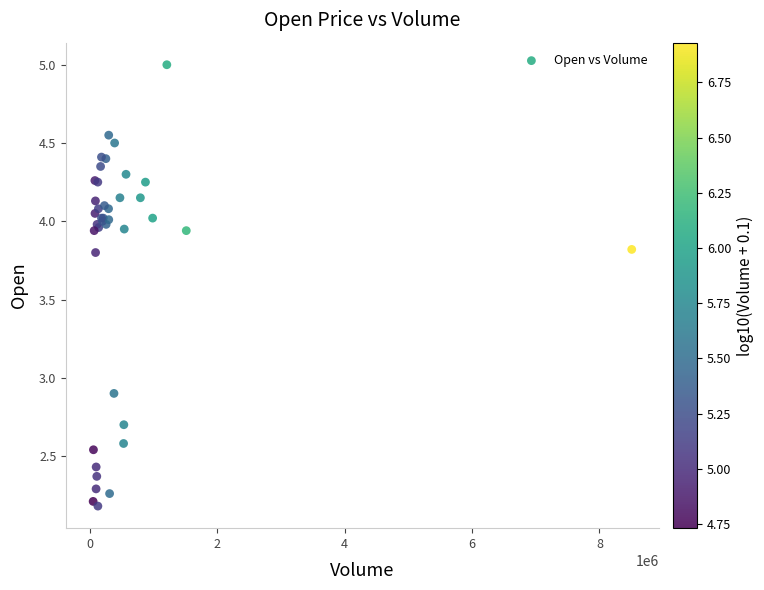

What Y value in the scatter plot is closest to 3?

2.9